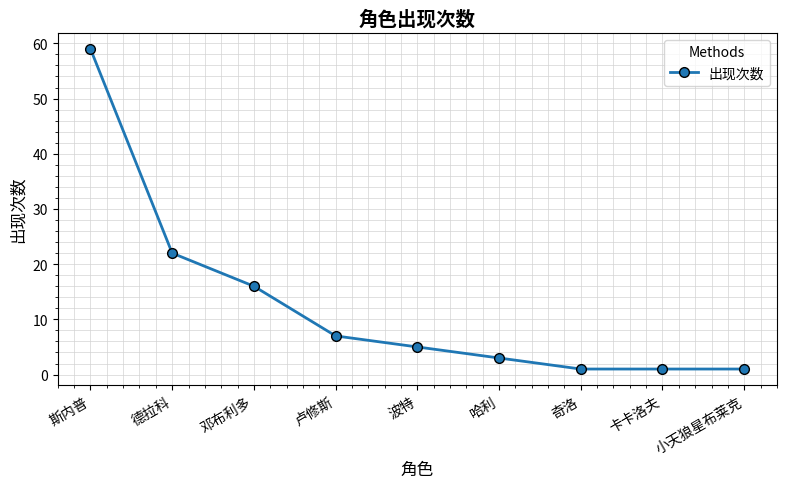

Reading right to left, what are all the values shown in this chart?

小天狼星布莱克=1	卡卡洛夫=1	奇洛=1	哈利=3	波特=5	卢修斯=7	邓布利多=16	德拉科=22	斯内普=59